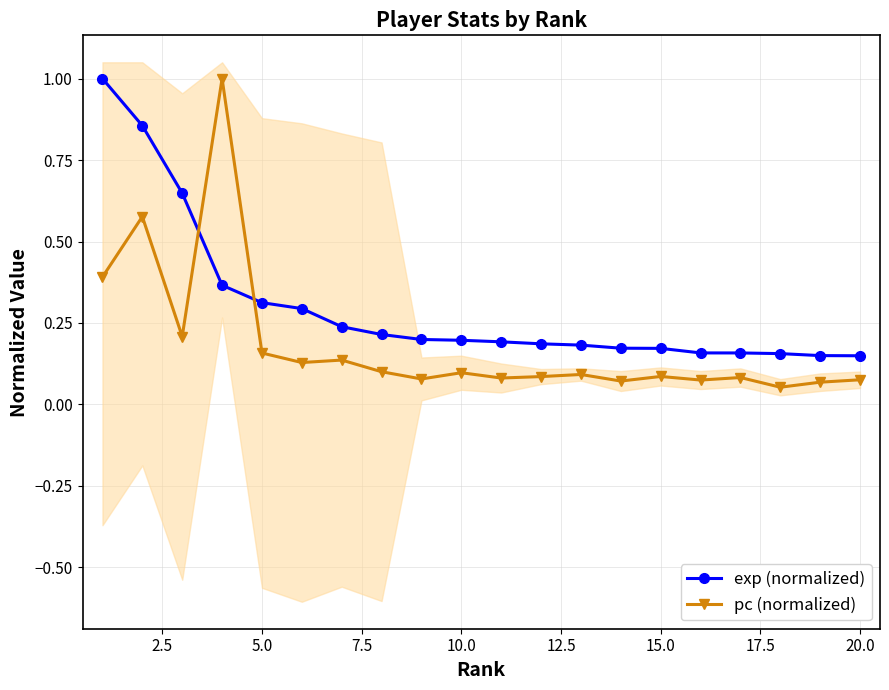

What is the difference between the maximum and minimum values in the exp (normalized) series?

0.9